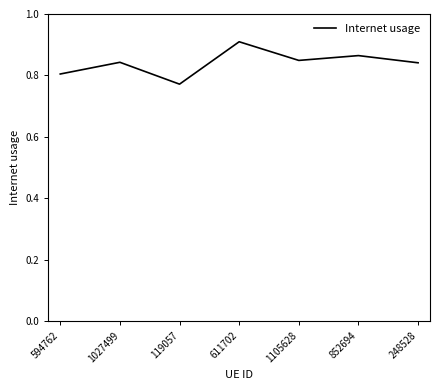

The value at 594762 is 0.8. True or false?

True